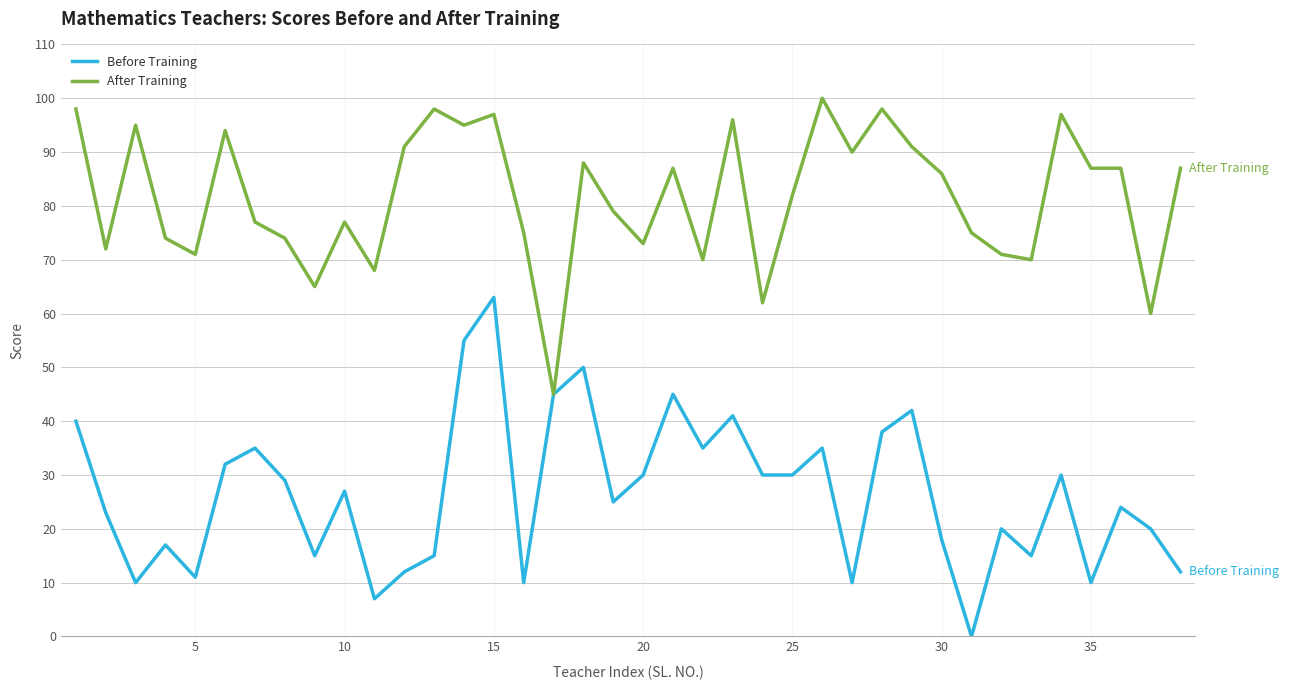

Is this an area chart (filled region under the line)?

No